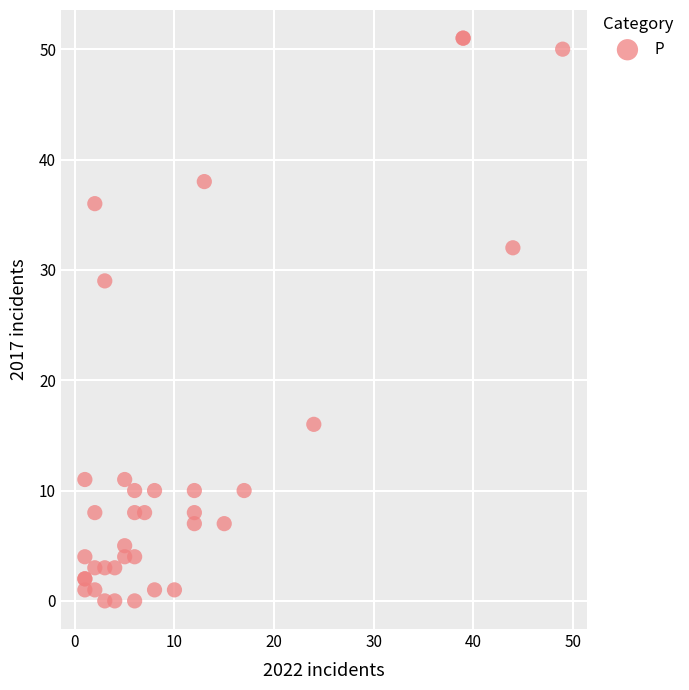

What Y value in the scatter plot is closest to 25?

29